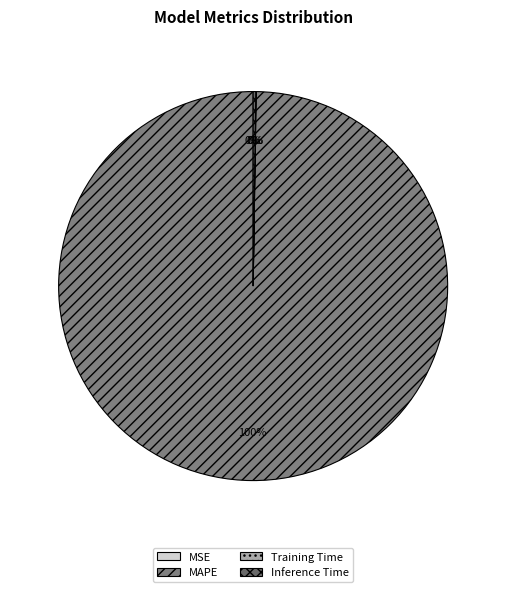

Does MAPE account for over 50% of the chart?

Yes